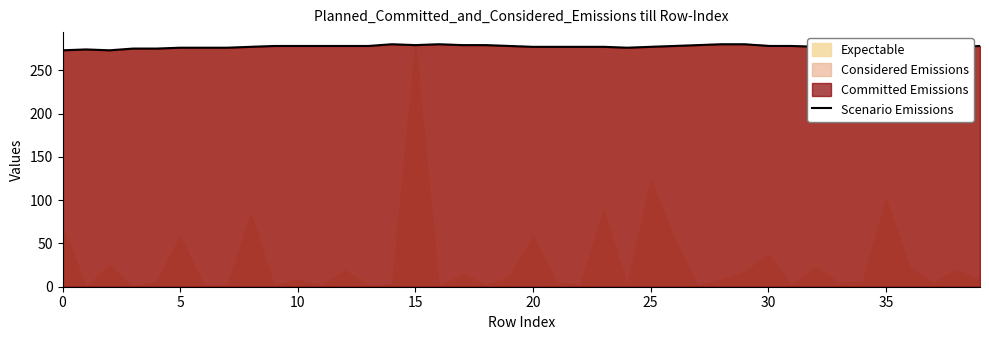

Is it true that the value at 40 is 403?

False